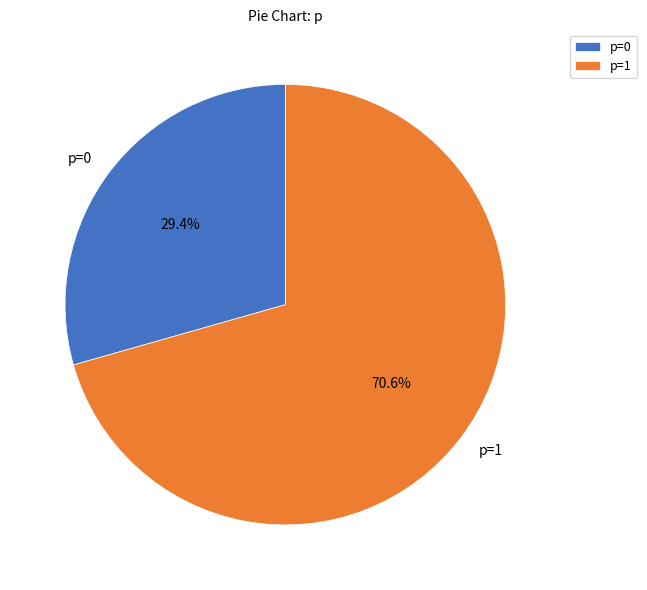

Is there any slice that represents more than half of the pie?

Yes